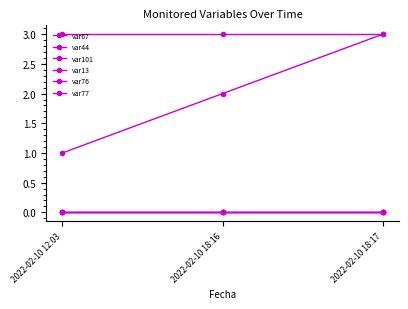

Does the chart have visible grid lines?

No